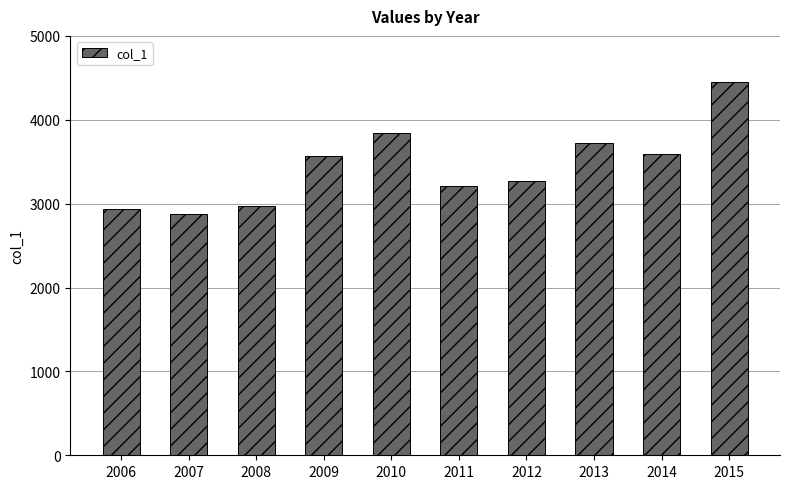

What is the value of the 4th bar from the left?

3567